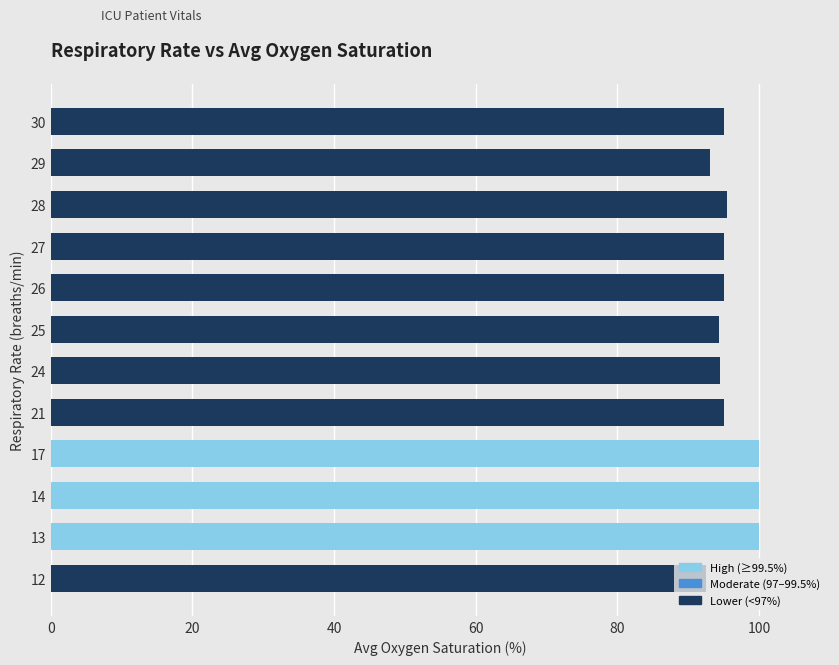

What is the difference between the maximum and minimum values?

7.5